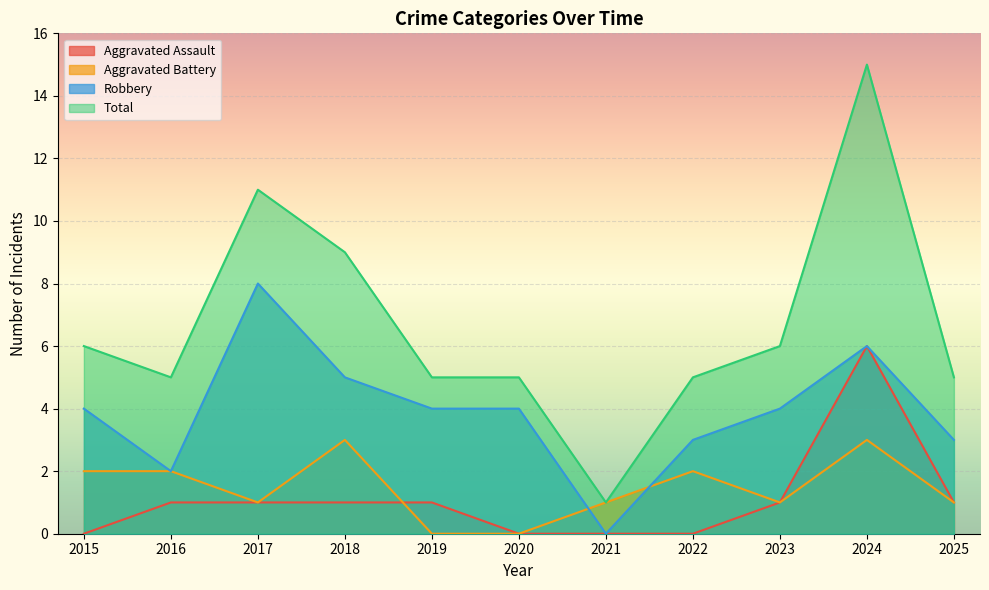

What is the value of the Robbery point at the 3rd from the left?

8